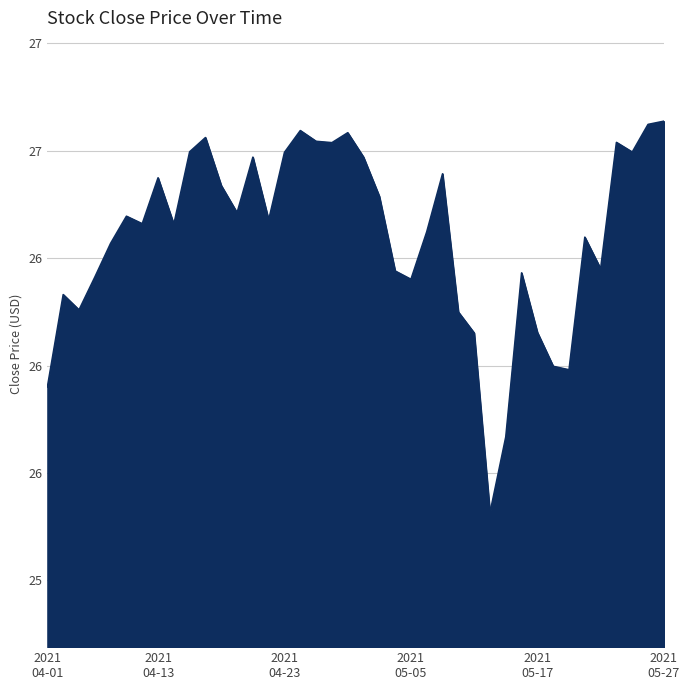

Is this an area chart (filled region under the line)?

Yes